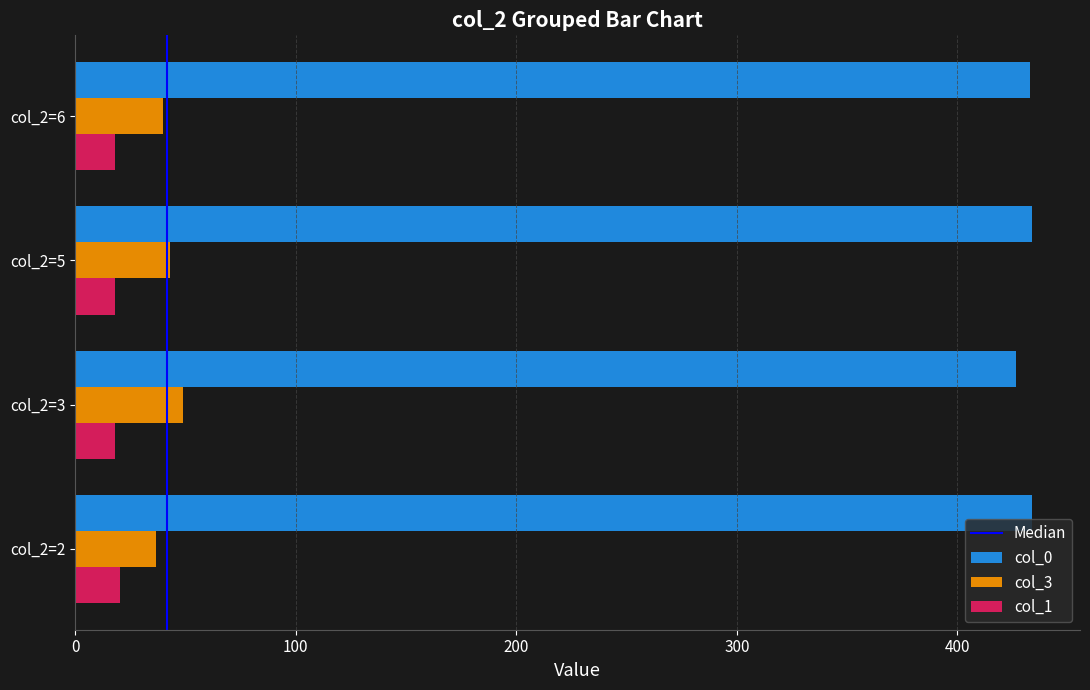

What is the average value of the col_0 series?

431.8